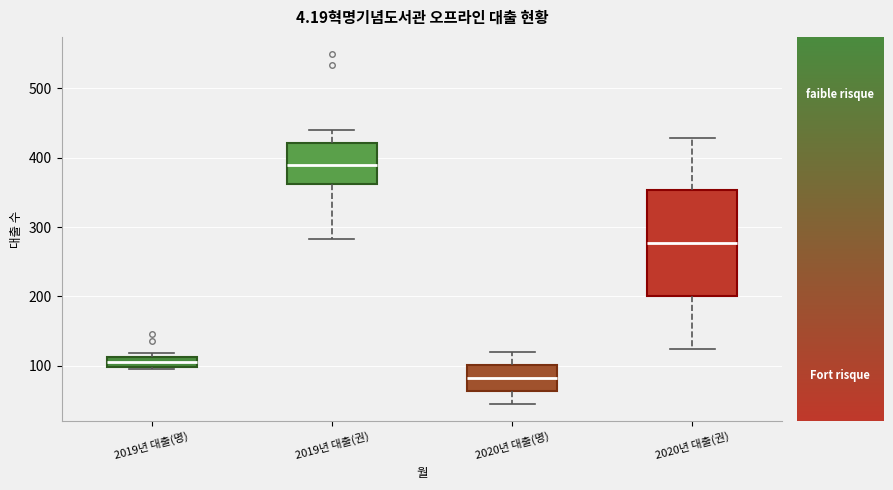

Comparing the boxes themselves (not the whiskers), which one is the tallest?

2020년 대출(권)